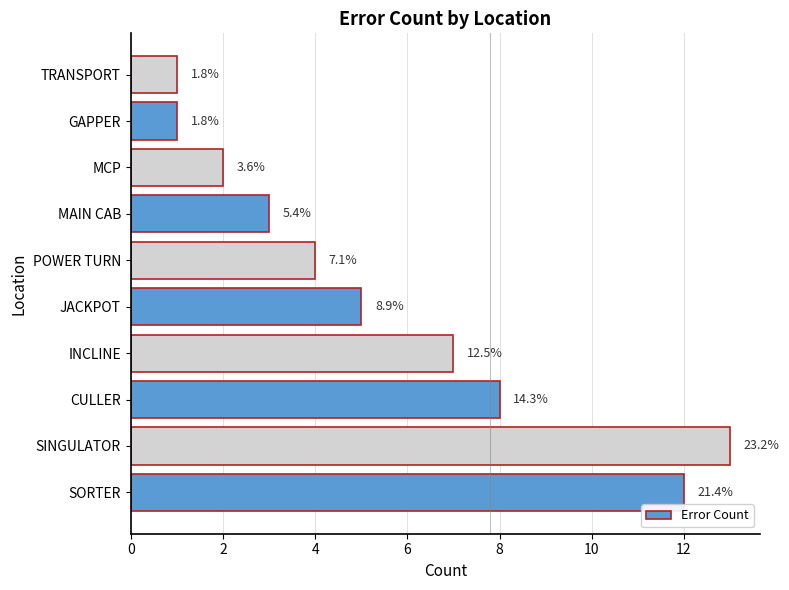

Are the bars grouped side by side (vs. stacked)?

No